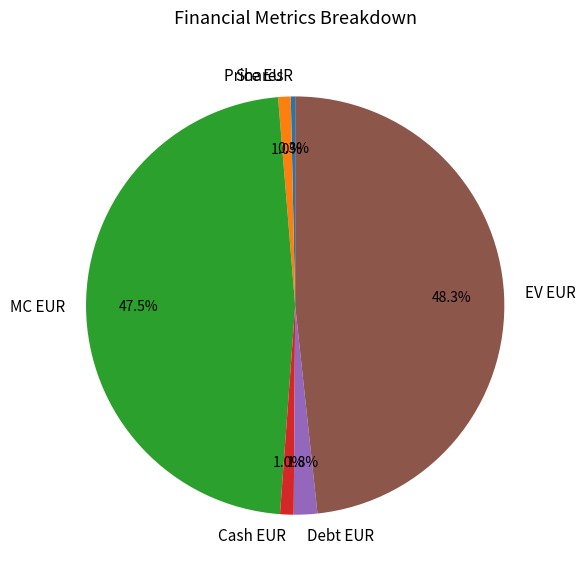

Which has a higher value, EV EUR or Shares?

EV EUR